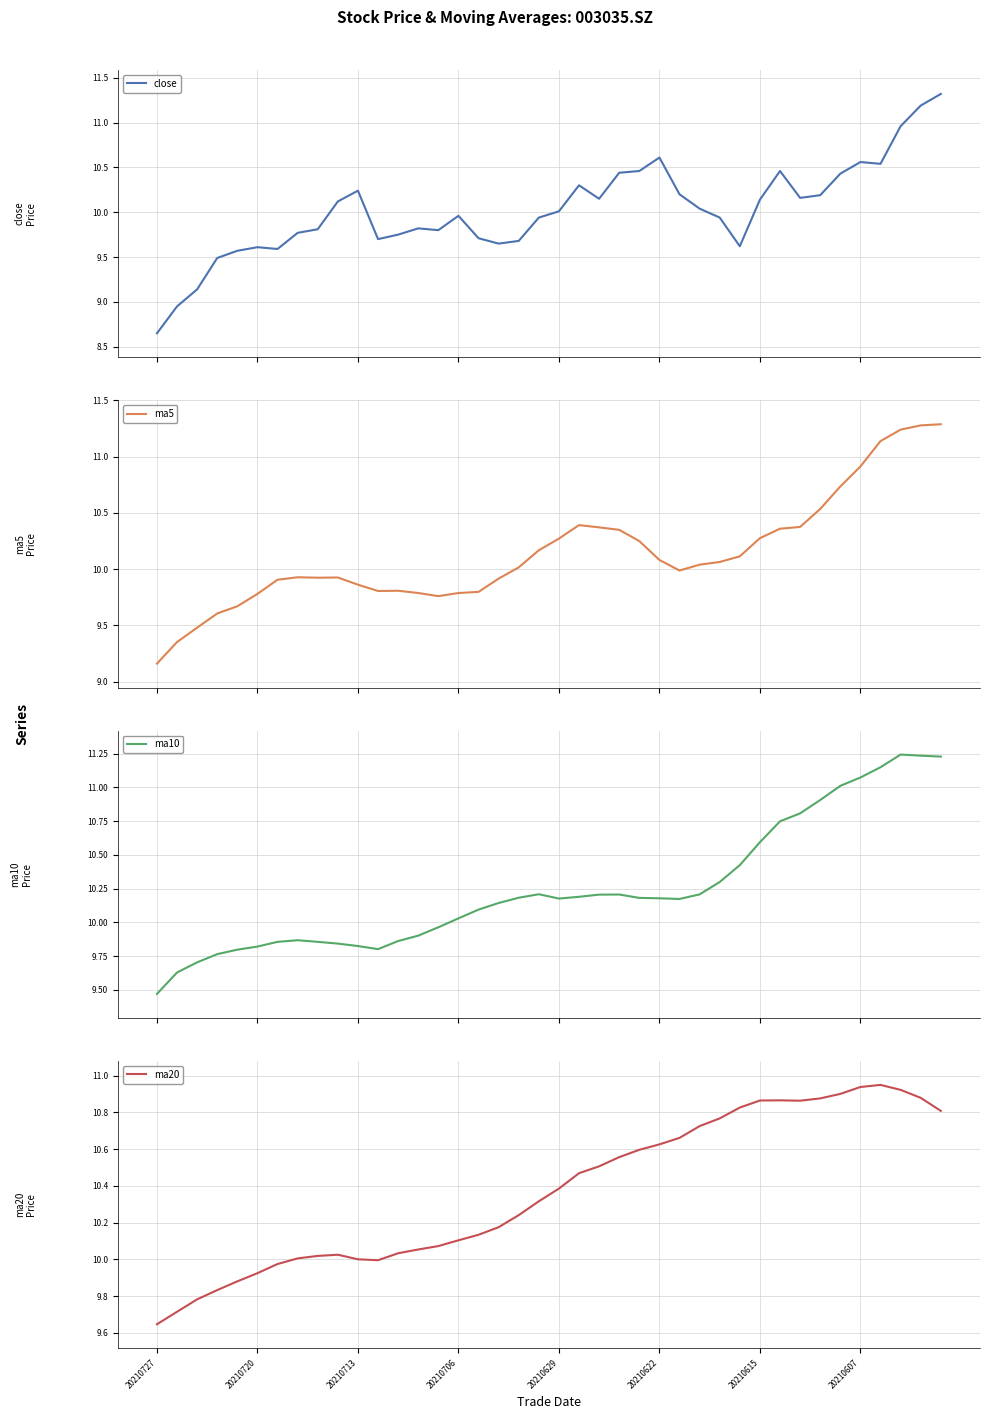

At which label does ma20 reach its minimum?

20210727